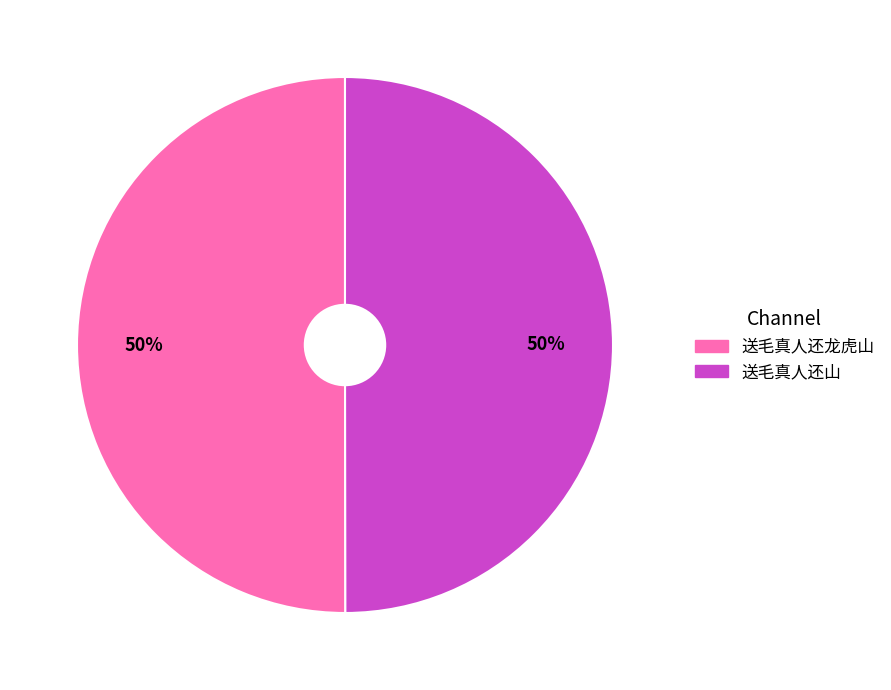

Approximately how many times larger is the value at 送毛真人还山 compared to 送毛真人还龙虎山?

1.0